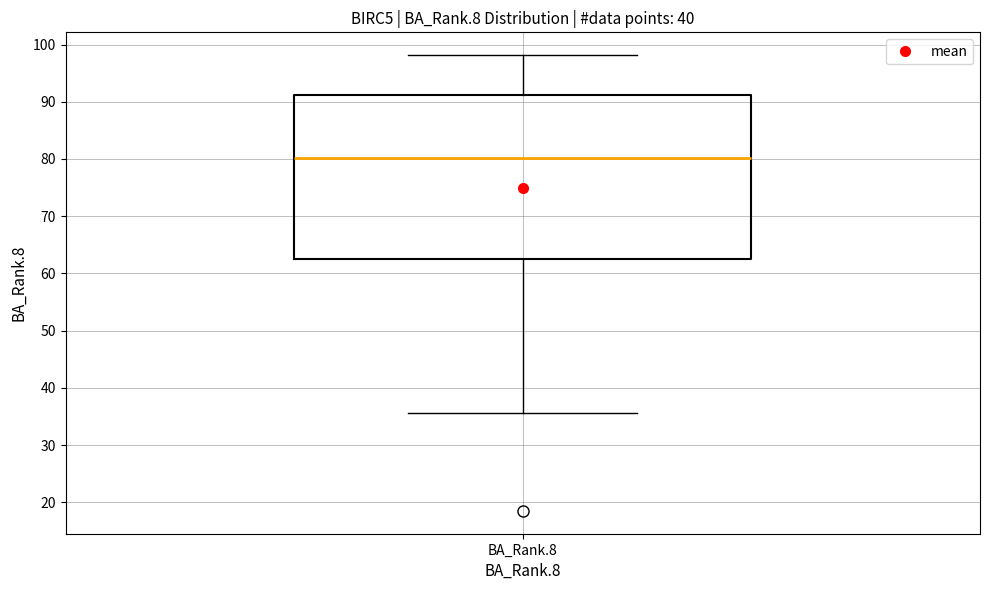

Read this box plot against the y-axis: the position of the median line, the range covered by the box, and the ends of both whiskers. The values are not printed on the chart, so give them approximately, as read against the axis.

median 80, box 63 to 91, whiskers 36 to 98